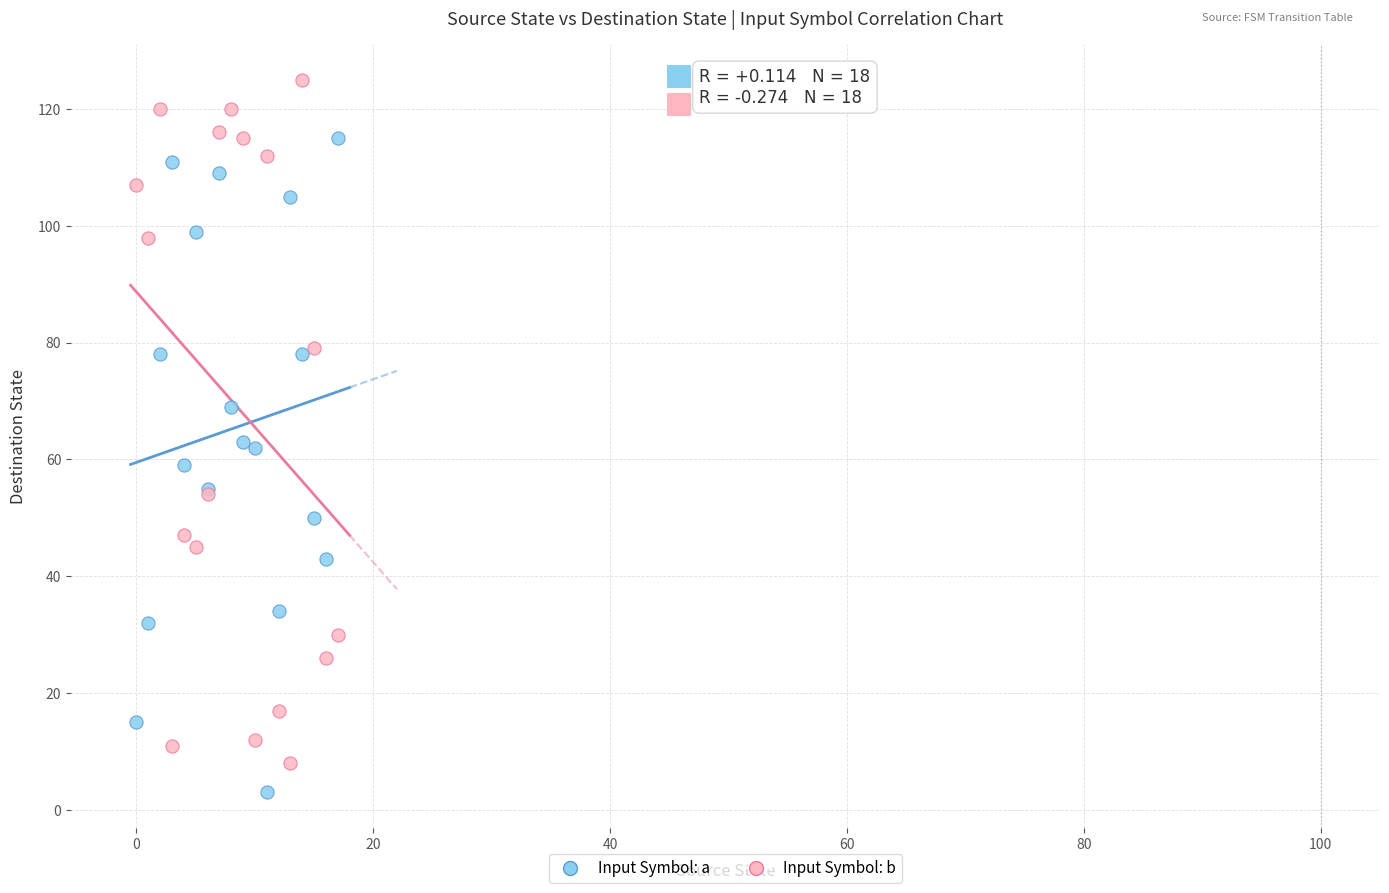

Which series reaches the maximum Y coordinate?

Input Symbol: b